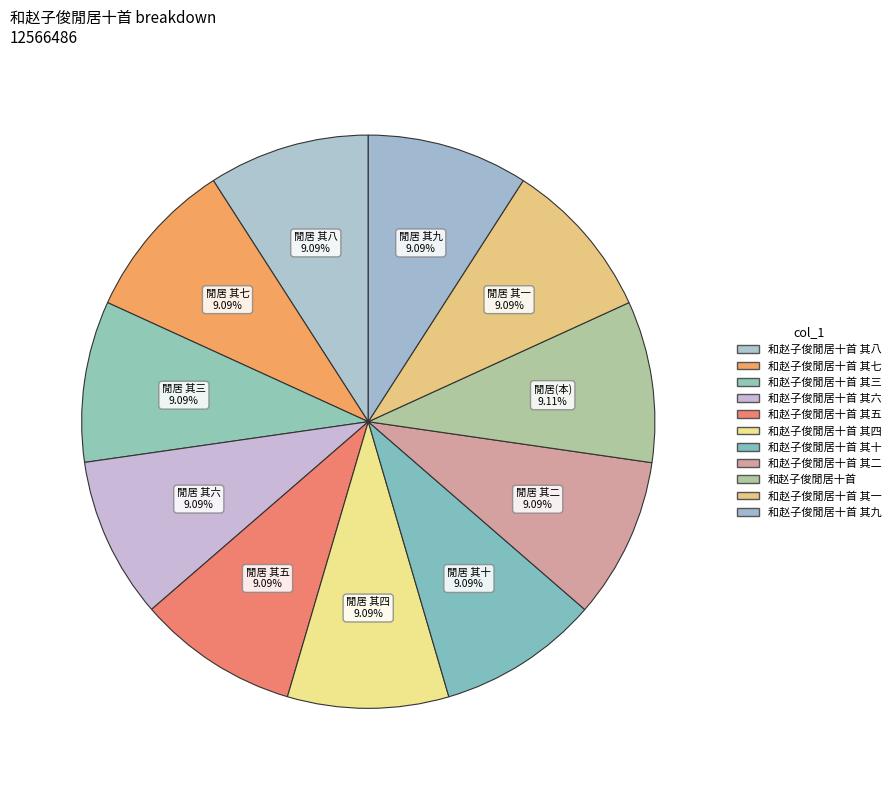

Rank the categories by value from lowest to highest.

和赵子俊閒居十首 其二, 和赵子俊閒居十首 其四, 和赵子俊閒居十首 其一, 和赵子俊閒居十首 其三, 和赵子俊閒居十首 其五, 和赵子俊閒居十首 其六, 和赵子俊閒居十首 其七, 和赵子俊閒居十首 其八, 和赵子俊閒居十首 其九, 和赵子俊閒居十首 其十, 和赵子俊閒居十首